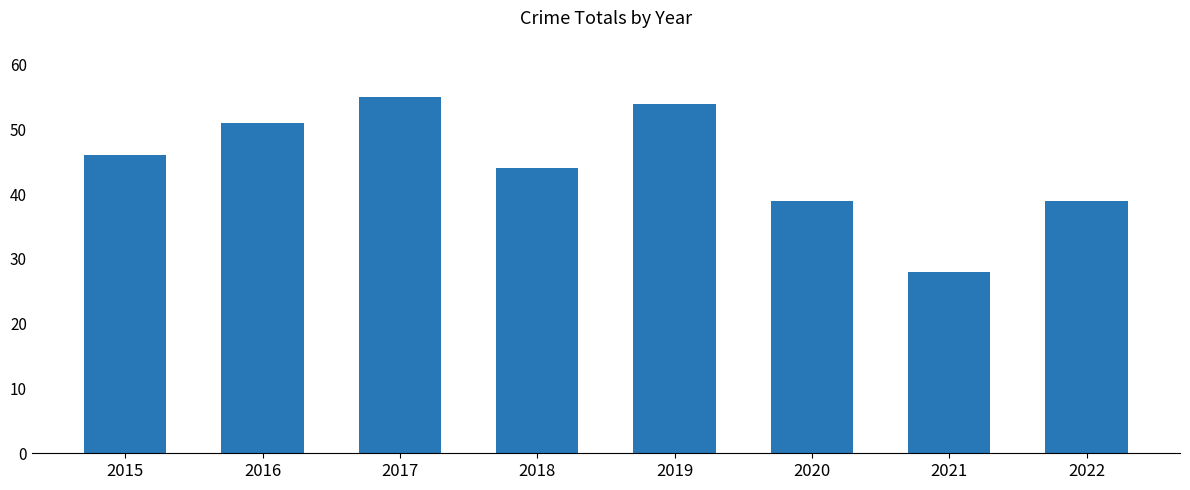

What is the sum of all values?

356